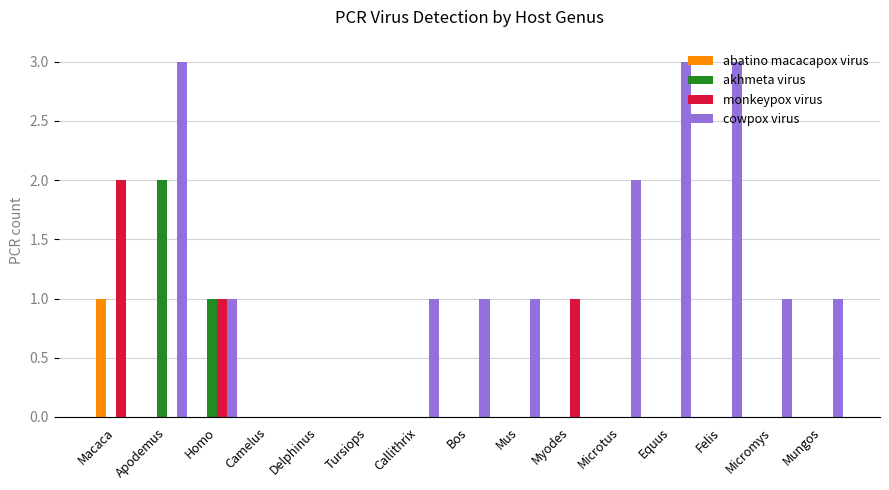

How many data points does each series have?

15